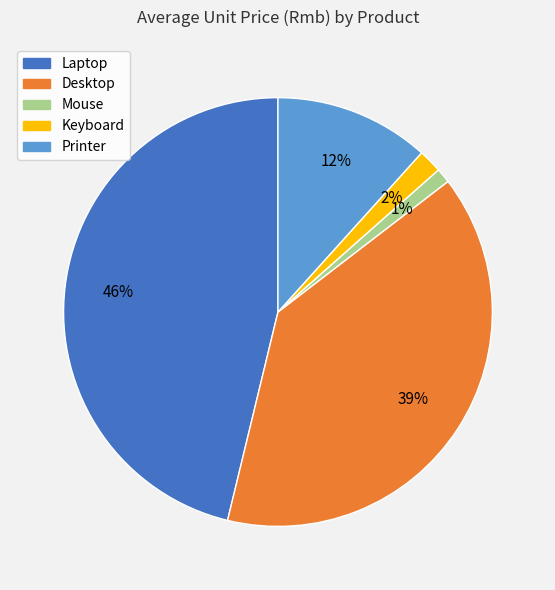

Rank the categories by value from highest to lowest.

Laptop, Desktop, Printer, Keyboard, Mouse